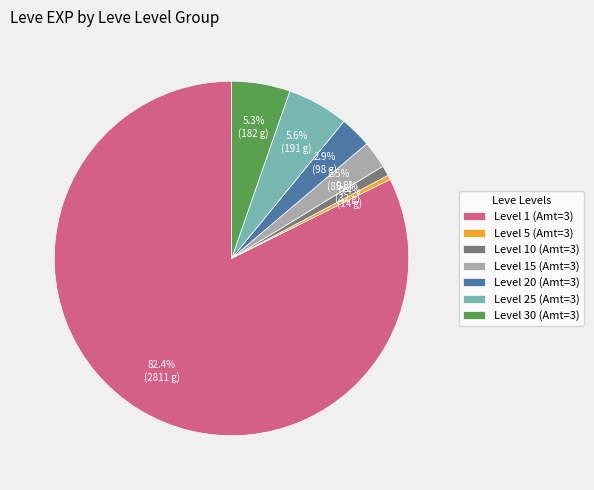

How many slices are in this pie chart?

7